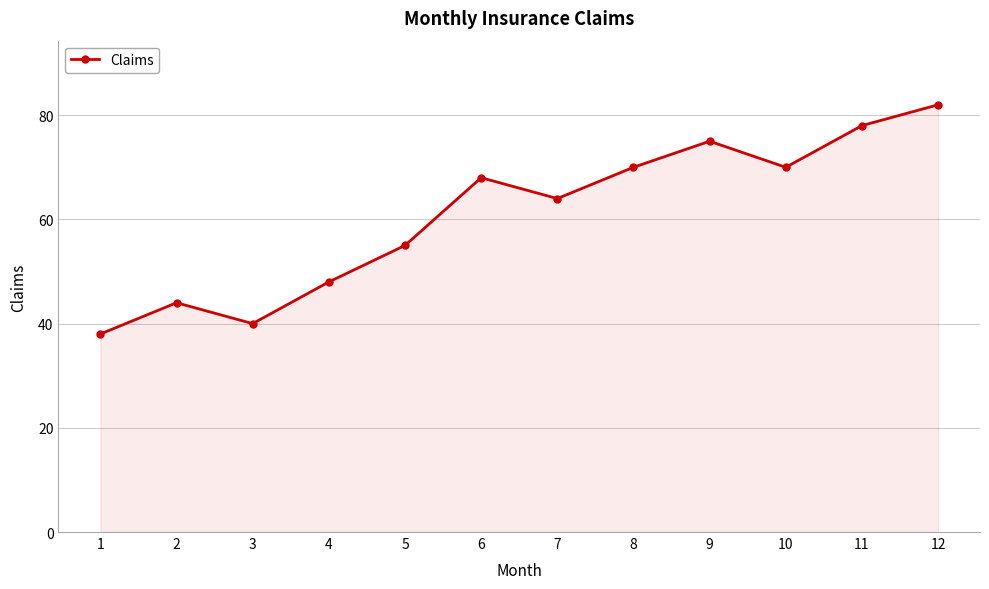

What value does the data have at 10, to the nearest 10?

70